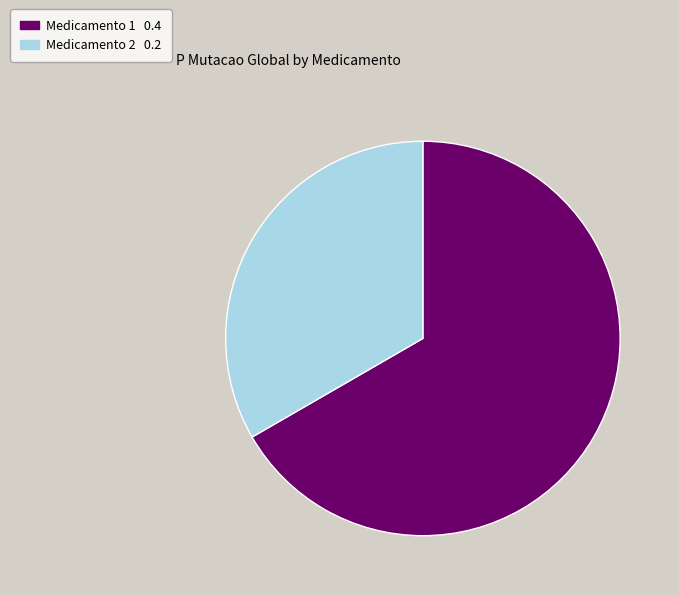

How many segments does this pie chart have?

2